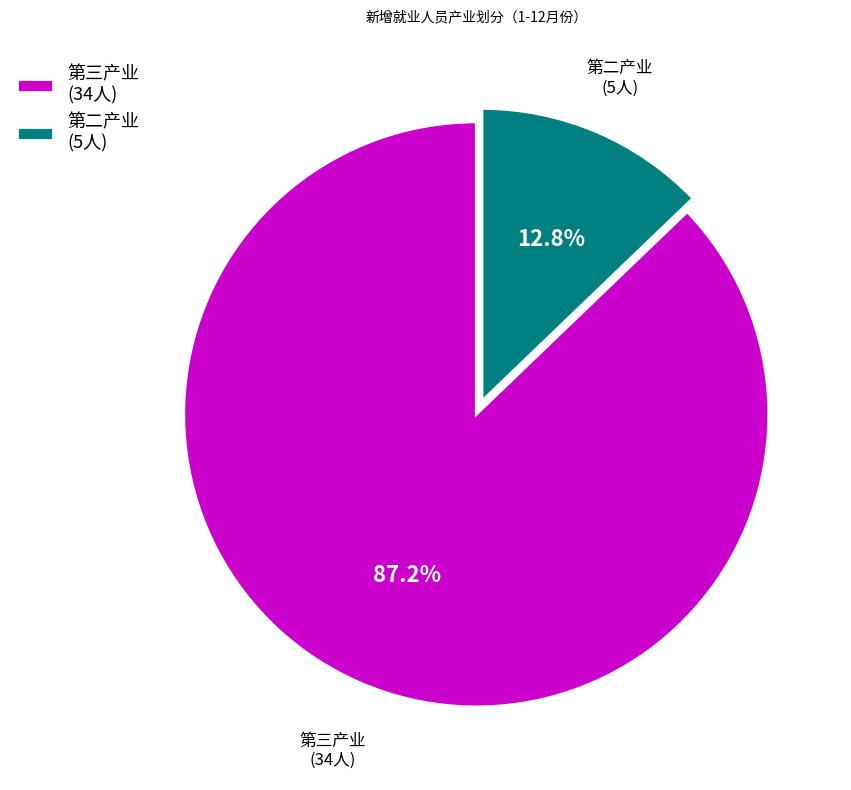

Count the number of slices in the pie.

2